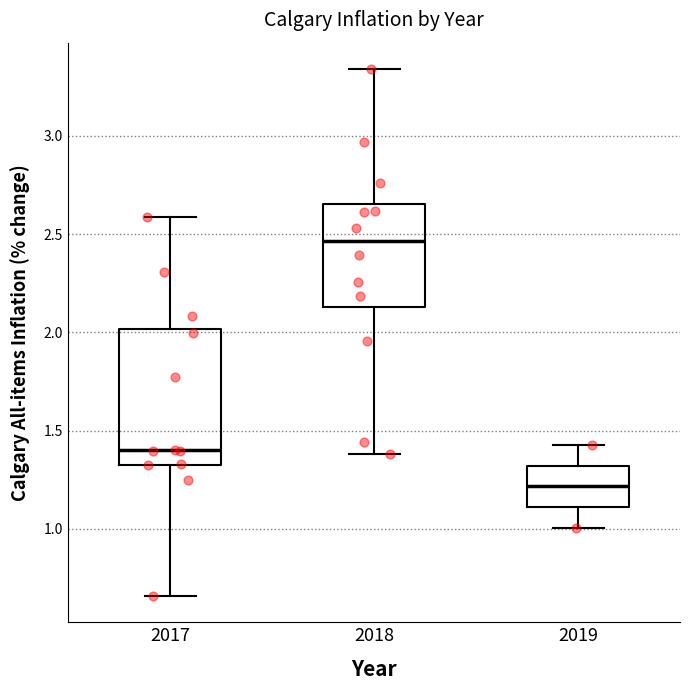

Which box is the tallest, from its lower edge to its upper edge?

2017